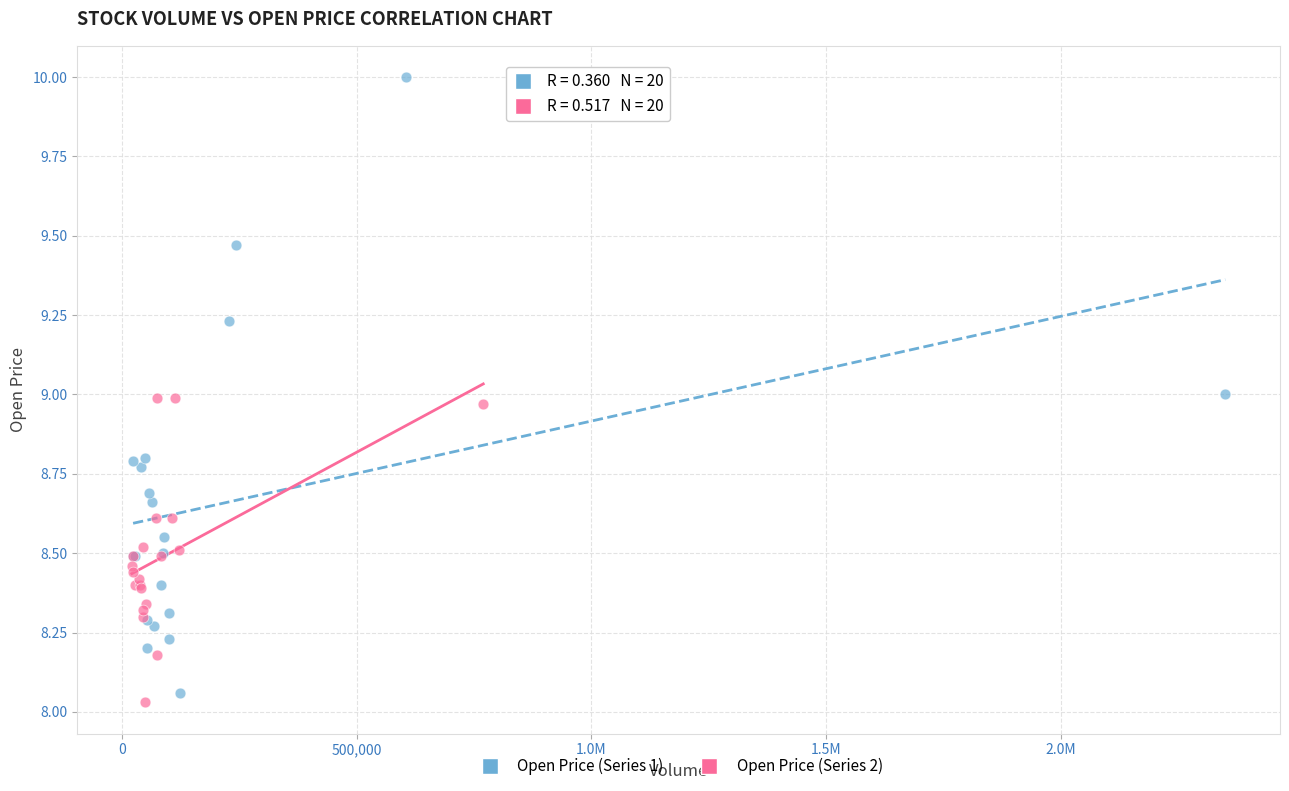

What are all the series names shown in the legend?

Open Price (Series 1), Open Price (Series 2)